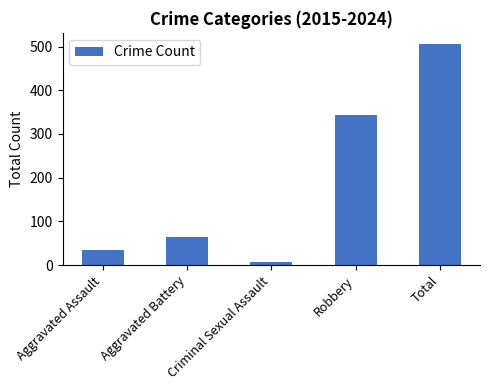

The chart shows a value of 506 at Total. True or false?

True